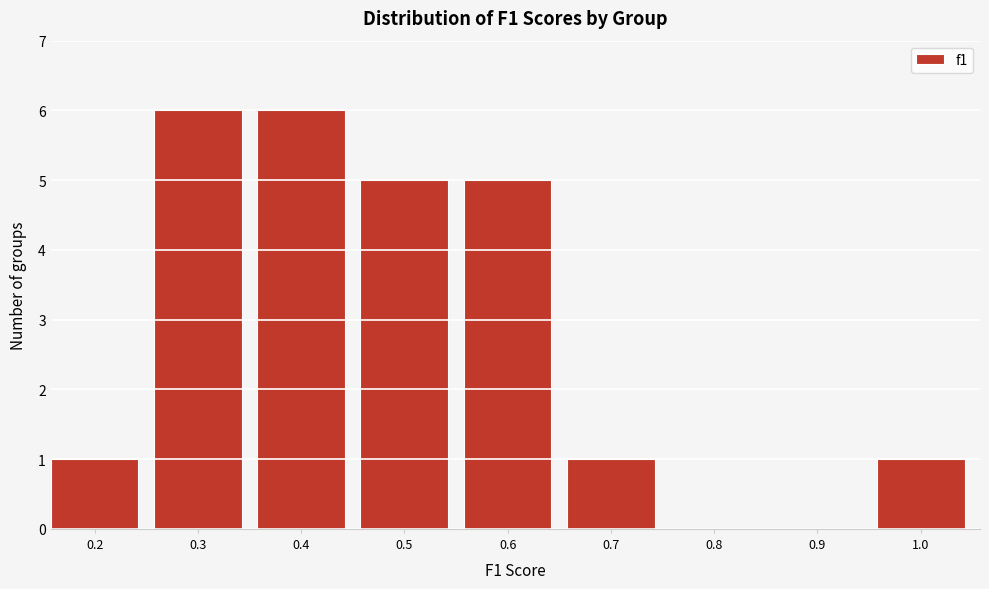

Reading left to right, extract all data points from this chart.

0.2=1	0.3=6	0.4=6	0.5=5	0.6=5	0.7=1	0.8=0	0.9=0	1.0=1